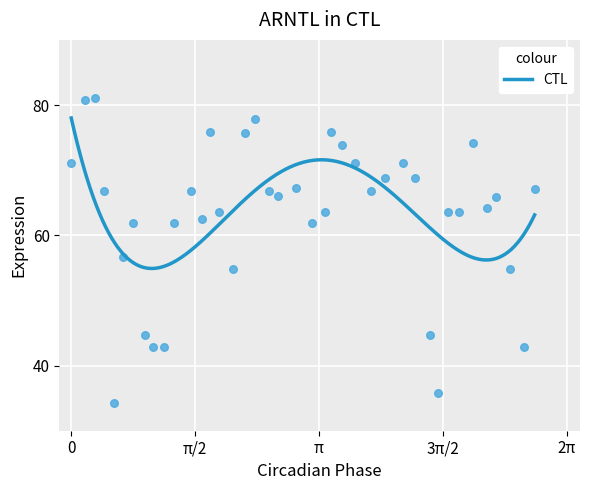

What is the range of Y values (max minus min)?

46.8